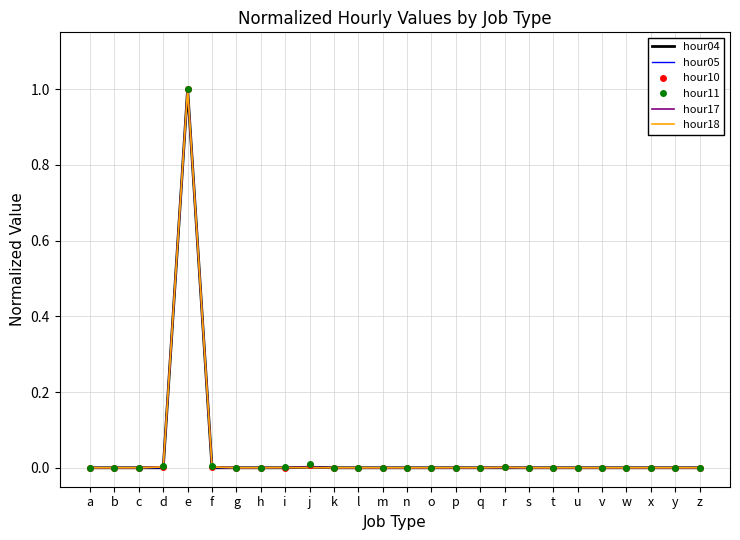

Is it true that hour05 equals 0.0 at u?

True